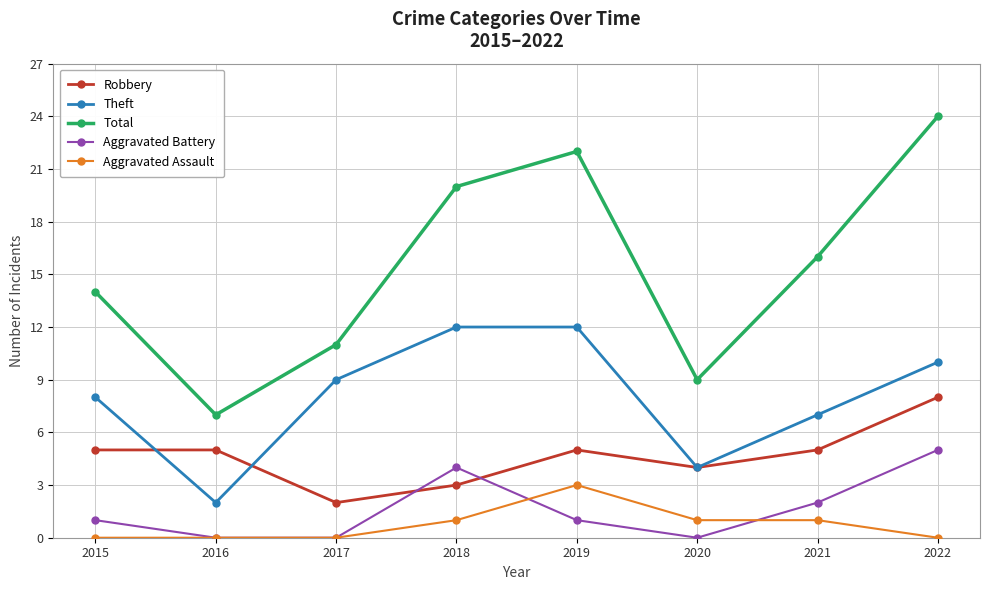

True or false: Theft has more than 2 interior local peaks.

False